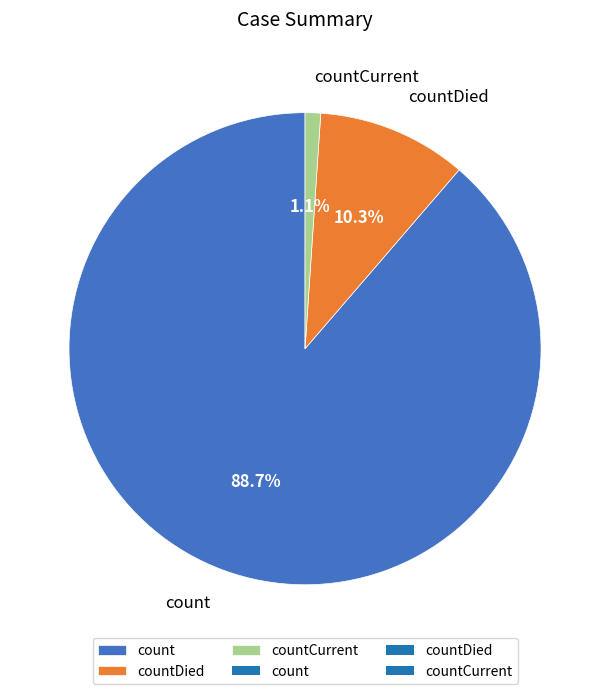

Approximately how many times larger is the value at countCurrent compared to countDied?

0.1